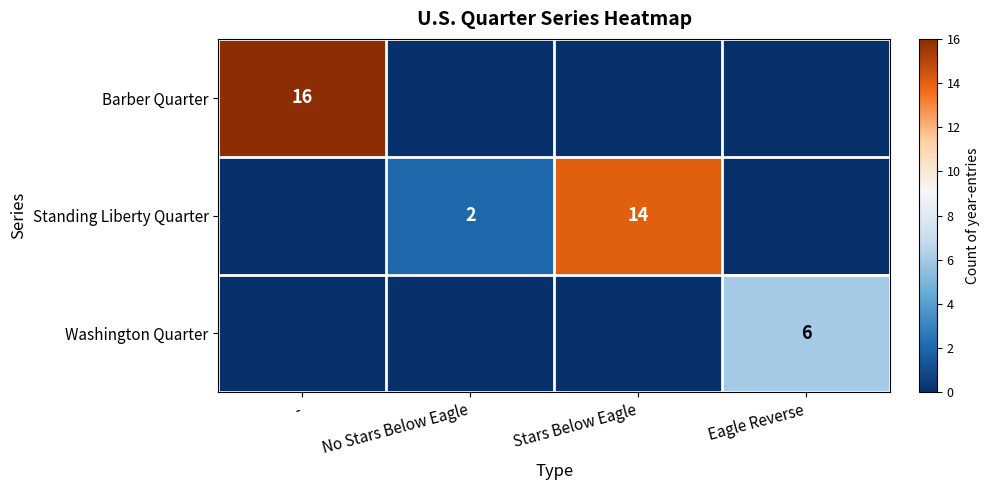

The Standing Liberty Quarter series shows 3 at No Stars Below Eagle. True or false?

False